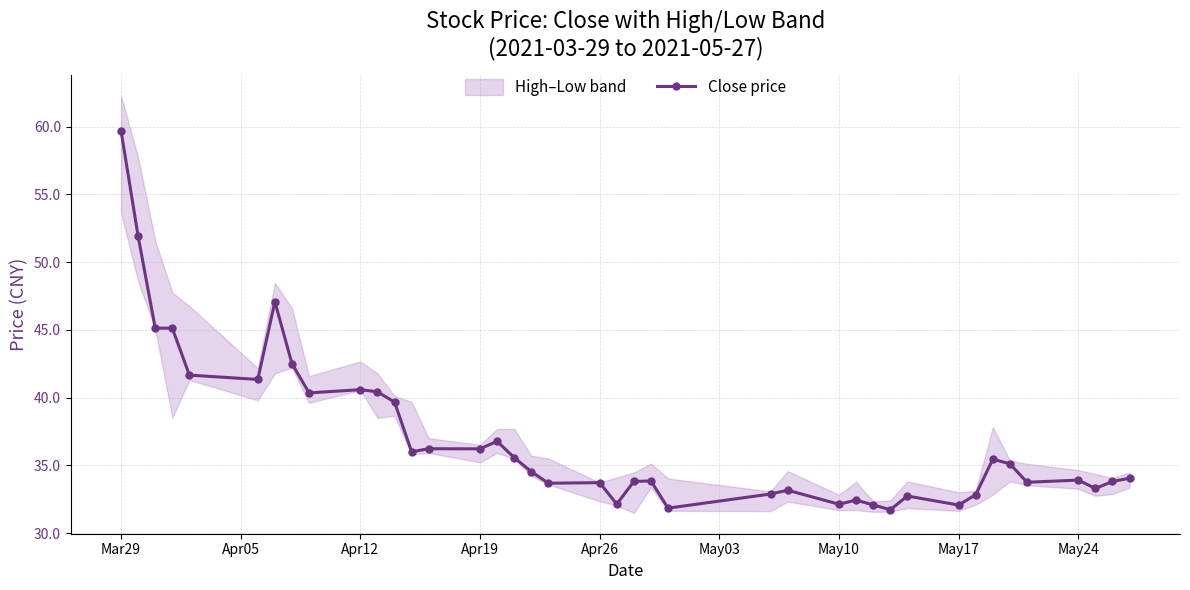

At which label does Close price reach its peak?

Mar29